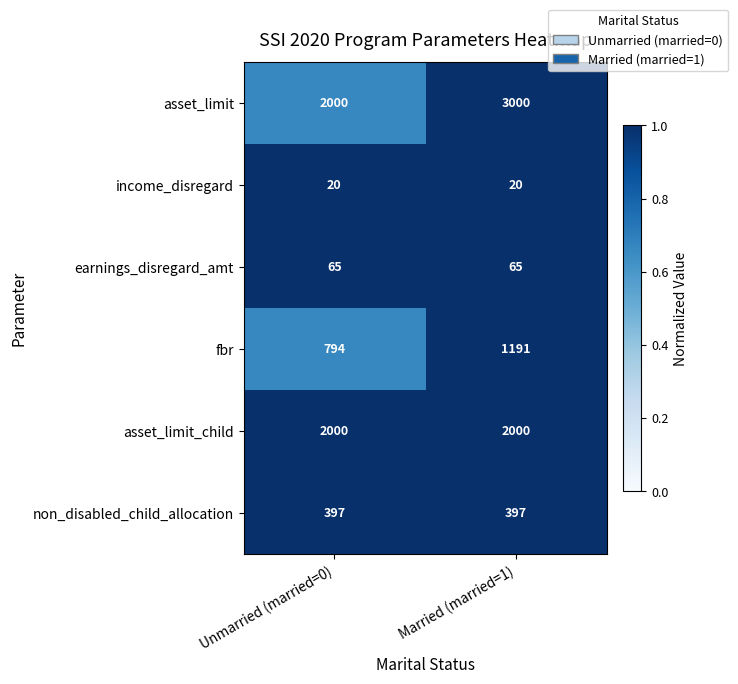

Which series has the widest spread of values?

asset_limit